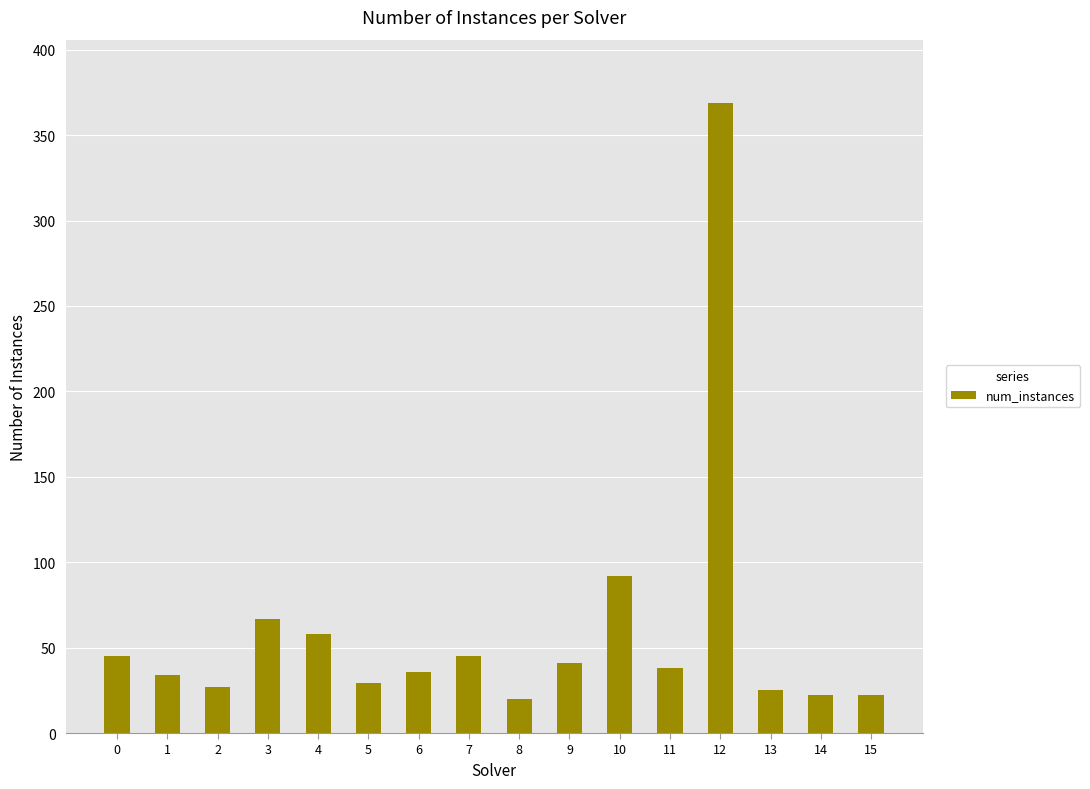

What is the difference between the second highest and second lowest values?

70